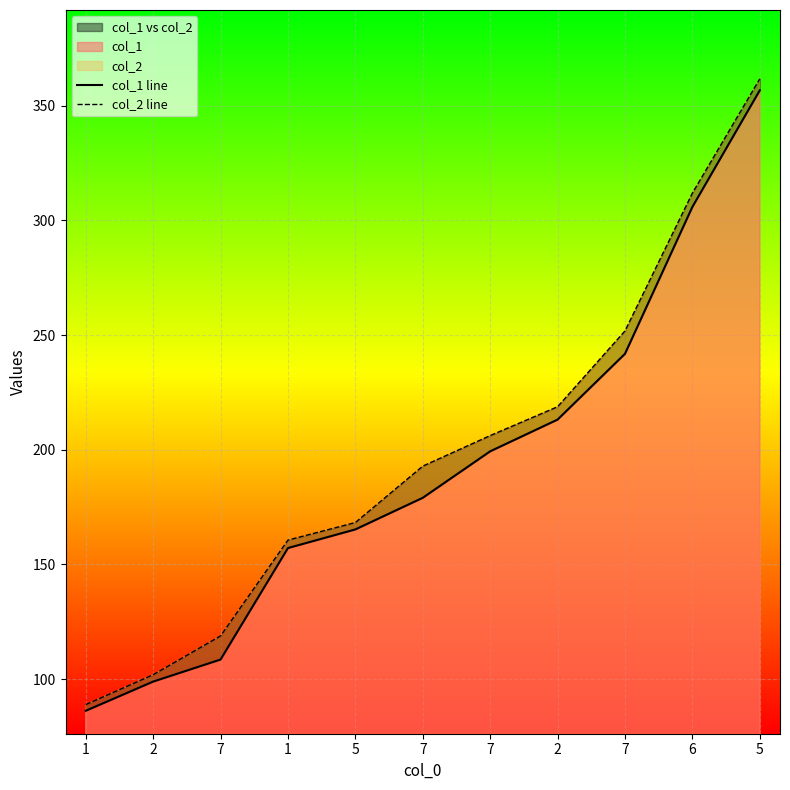

True or false: col_1 line and col_2 line intersect in this chart.

False